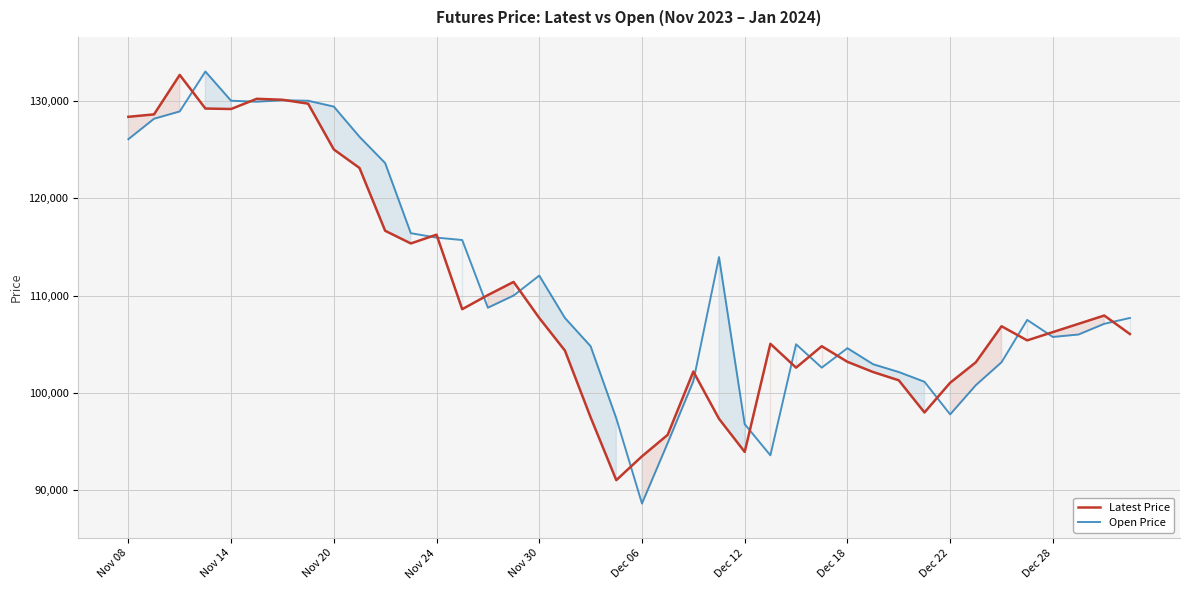

How many times do Latest Price and Open Price cross each other?

17